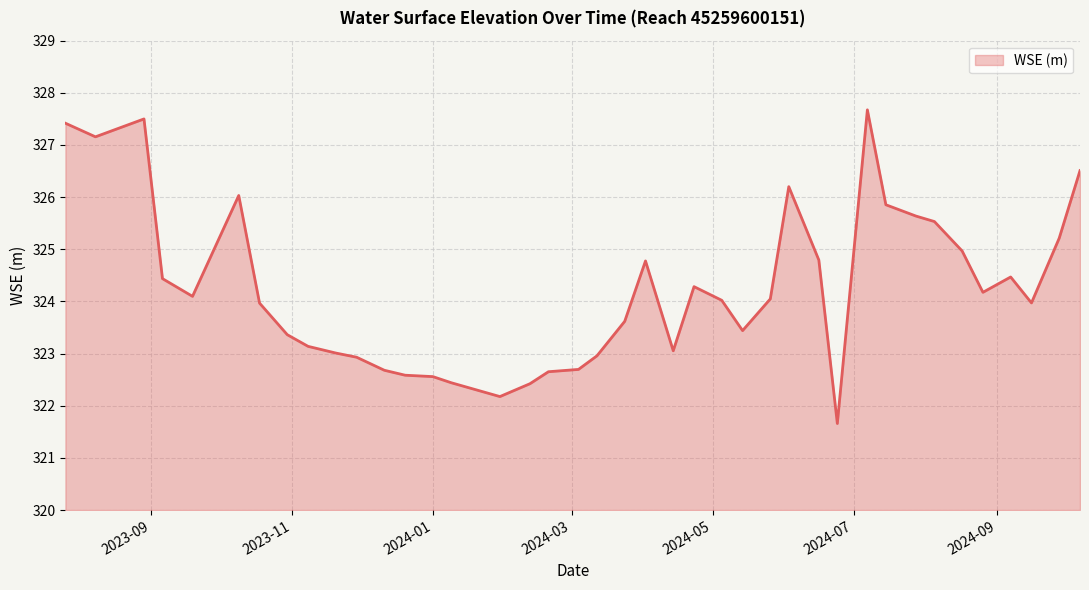

What is the smallest value displayed?

321.7